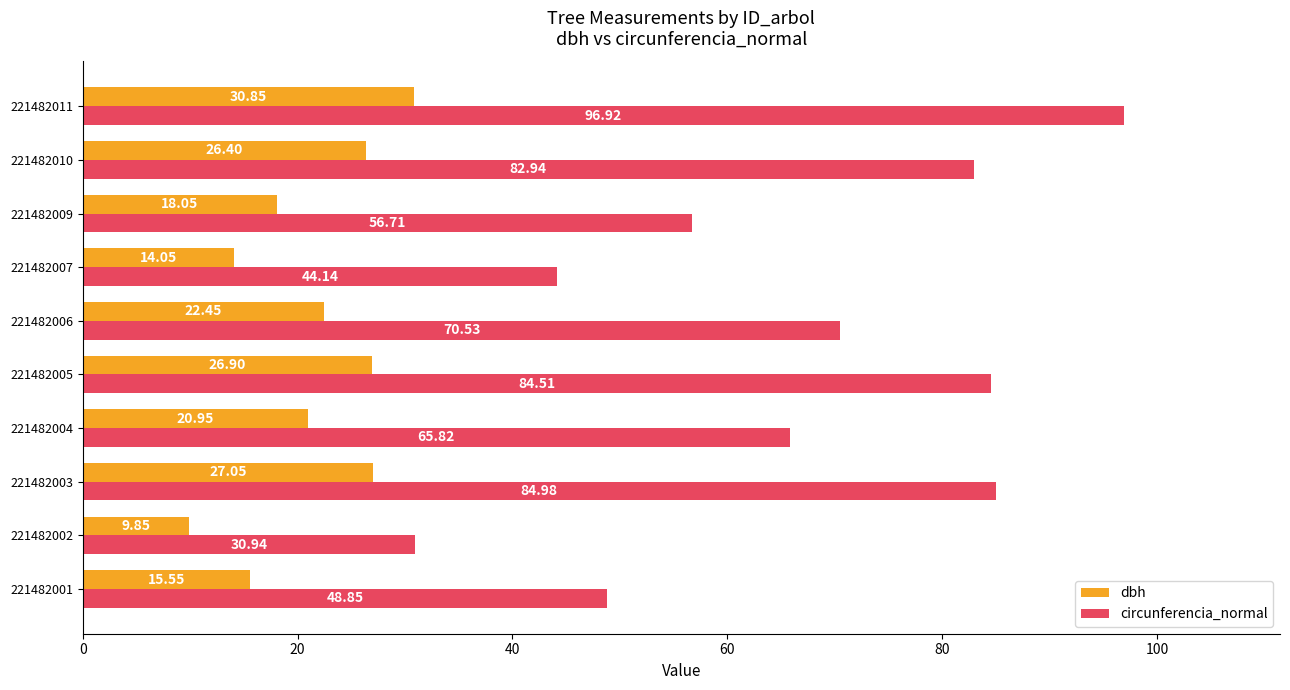

Which category has the lowest value in the circunferencia_normal series?

221482002